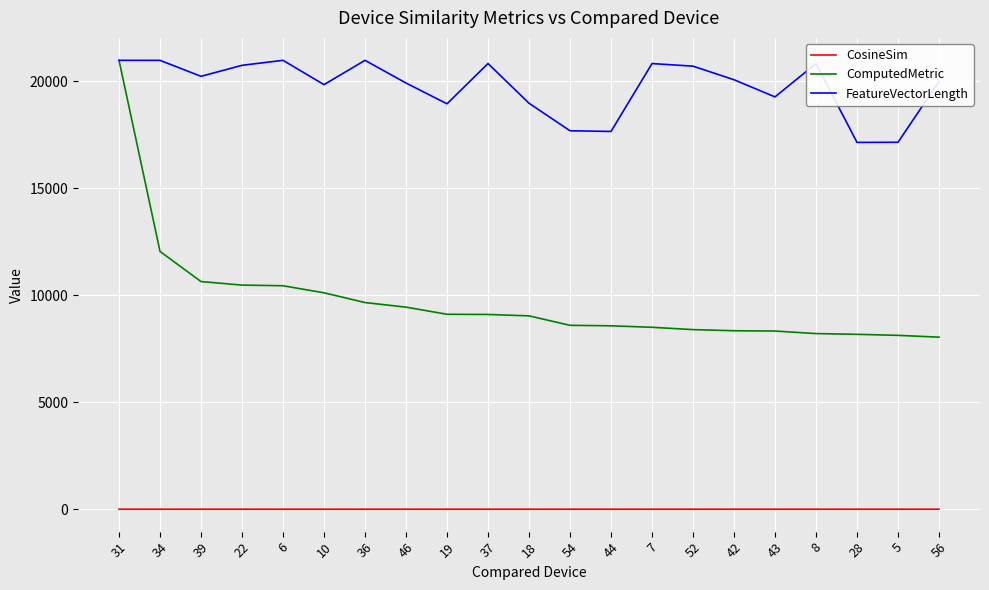

True or false: CosineSim and ComputedMetric cross at least once.

False